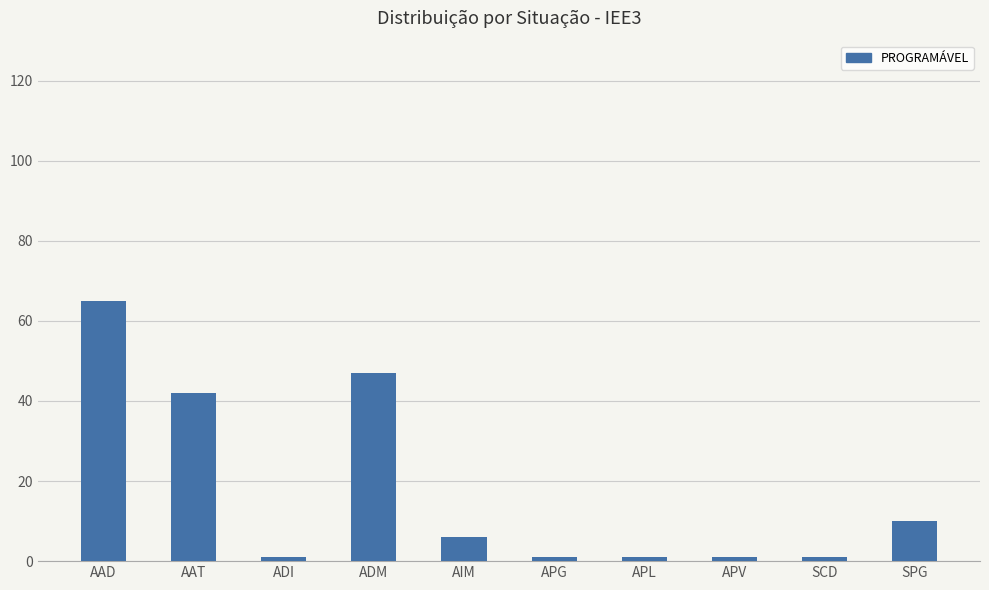

Approximately how many times larger is the value at APL compared to SCD?

1.0